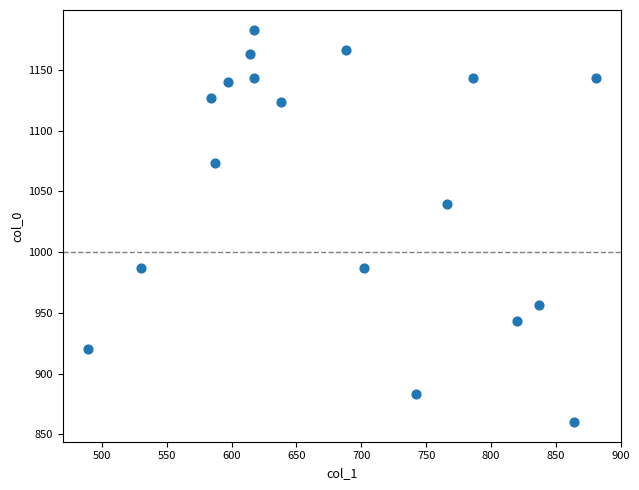

What is the range of X values (max minus min)?

391.5